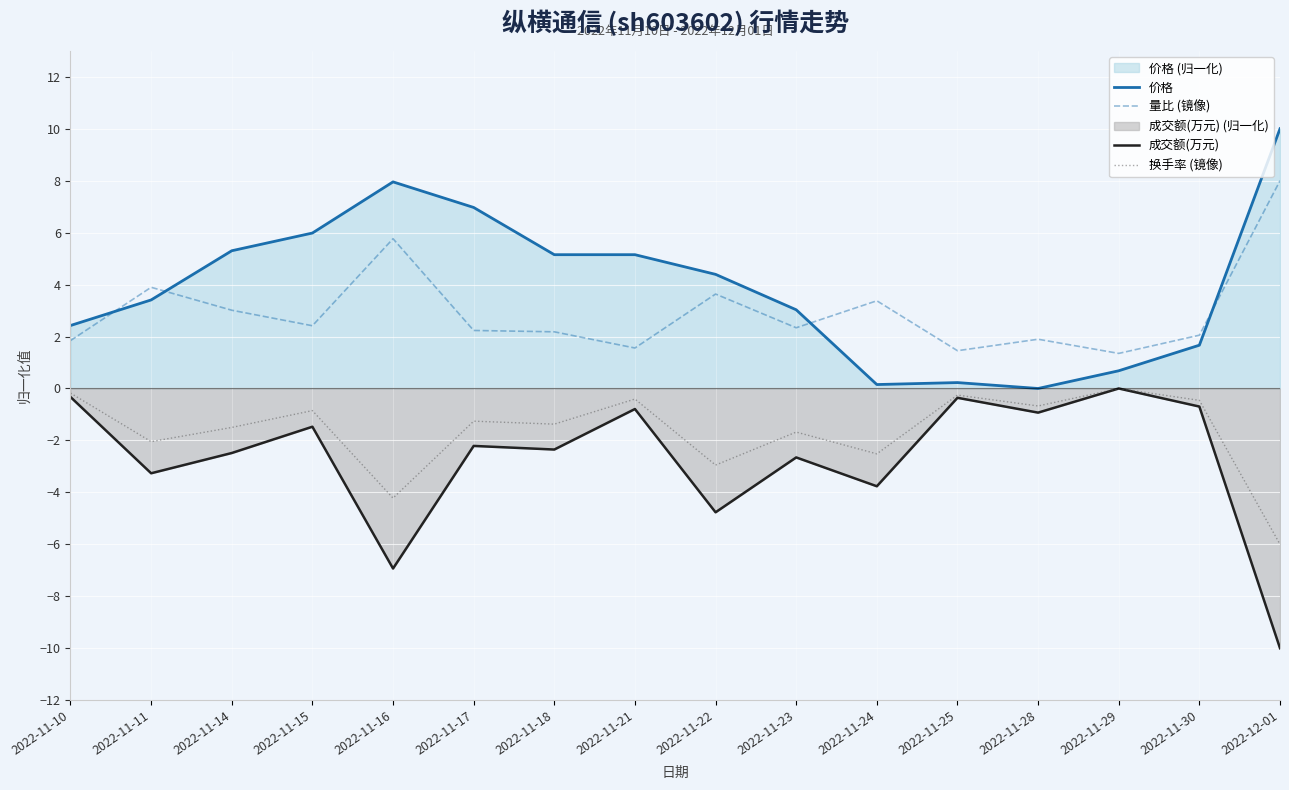

Does the chart display data point markers on the line(s)?

No